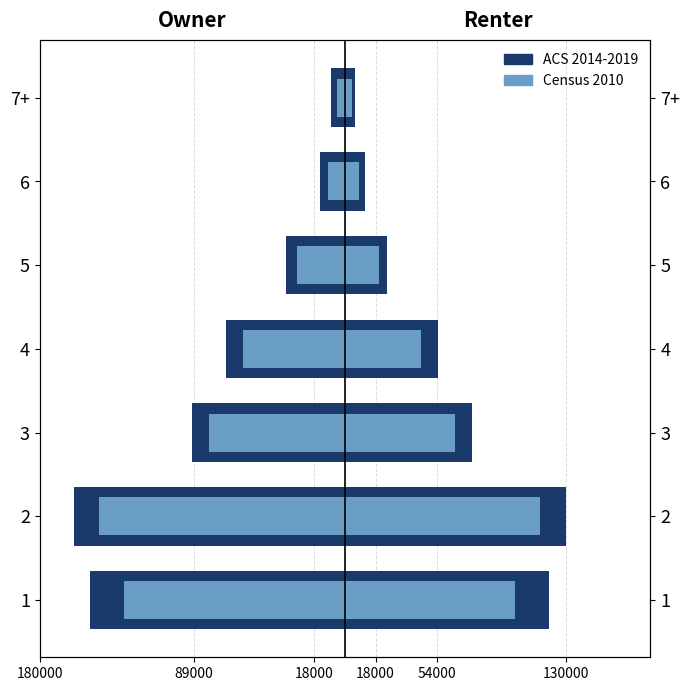

How many values in the Census 2010 series are below -60000?

3